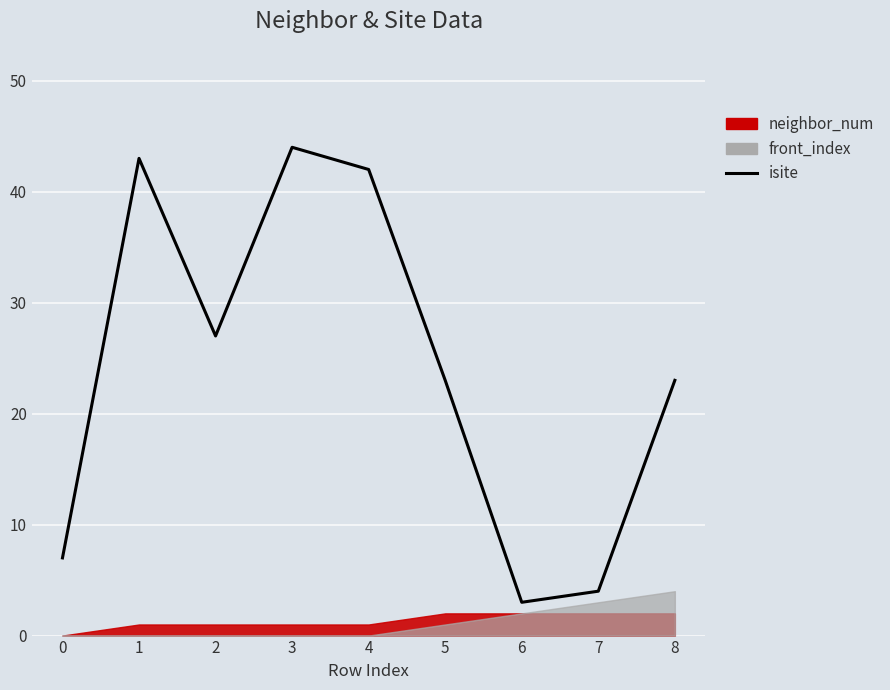

At which label is the value closest to 23?

5